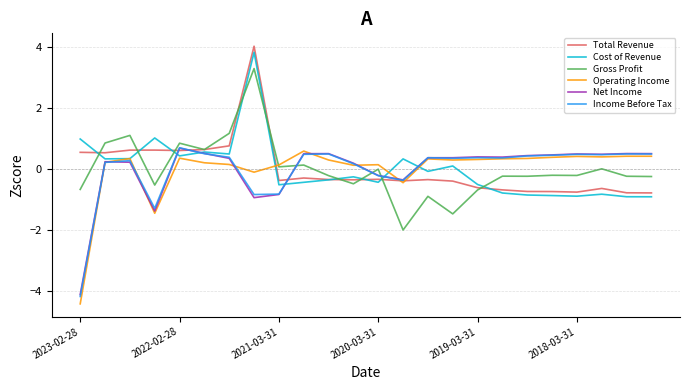

What is the smallest value displayed?

-4.4